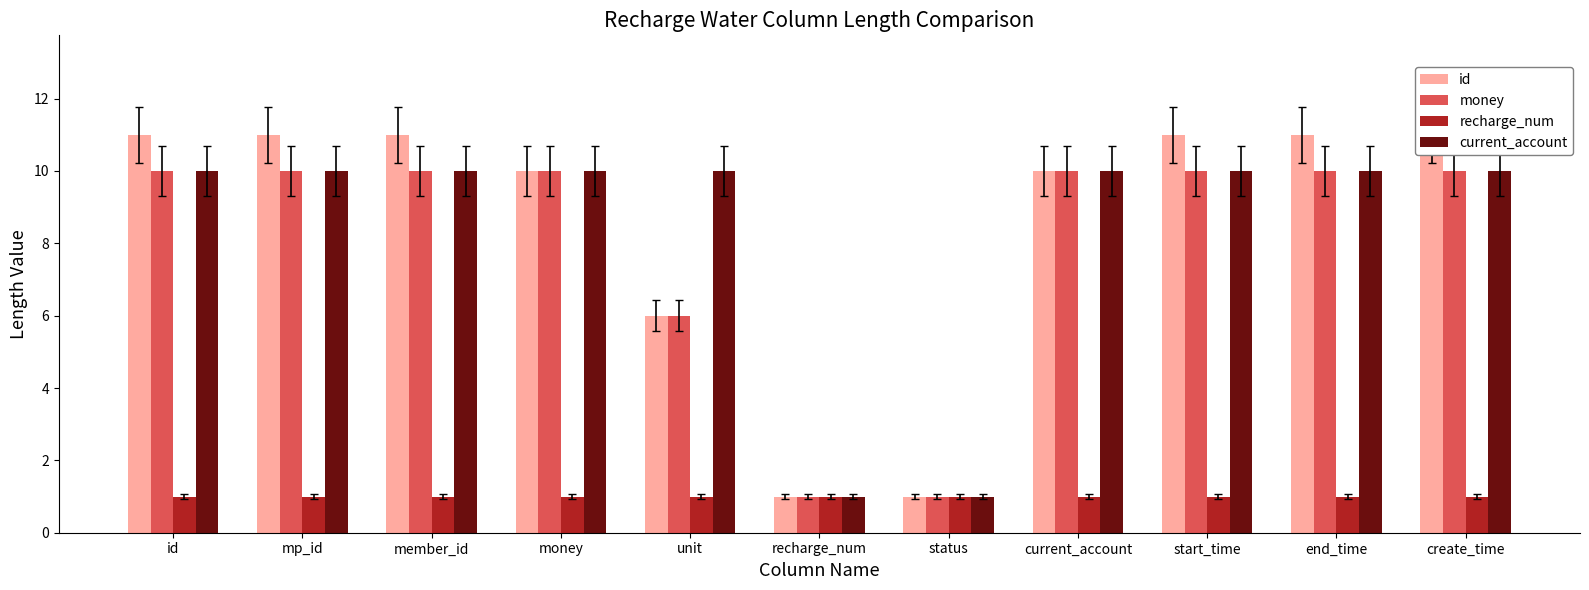

Reading left to right, extract all data points from this chart.

id: id=11	mp_id=11	member_id=11	money=10	unit=6	recharge_num=1	status=1	current_account=10	start_time=11	end_time=11	create_time=11
money: id=10	mp_id=10	member_id=10	money=10	unit=6	recharge_num=1	status=1	current_account=10	start_time=10	end_time=10	create_time=10
recharge_num: id=1	mp_id=1	member_id=1	money=1	unit=1	recharge_num=1	status=1	current_account=1	start_time=1	end_time=1	create_time=1
current_account: id=10	mp_id=10	member_id=10	money=10	unit=10	recharge_num=1	status=1	current_account=10	start_time=10	end_time=10	create_time=10